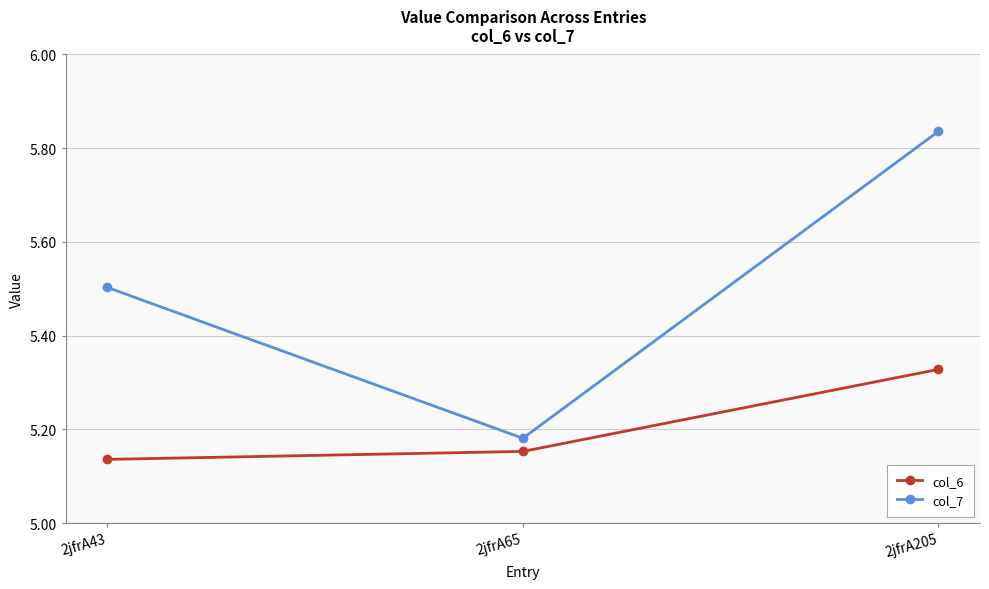

Which label corresponds to the largest value in the chart?

2jfrA205